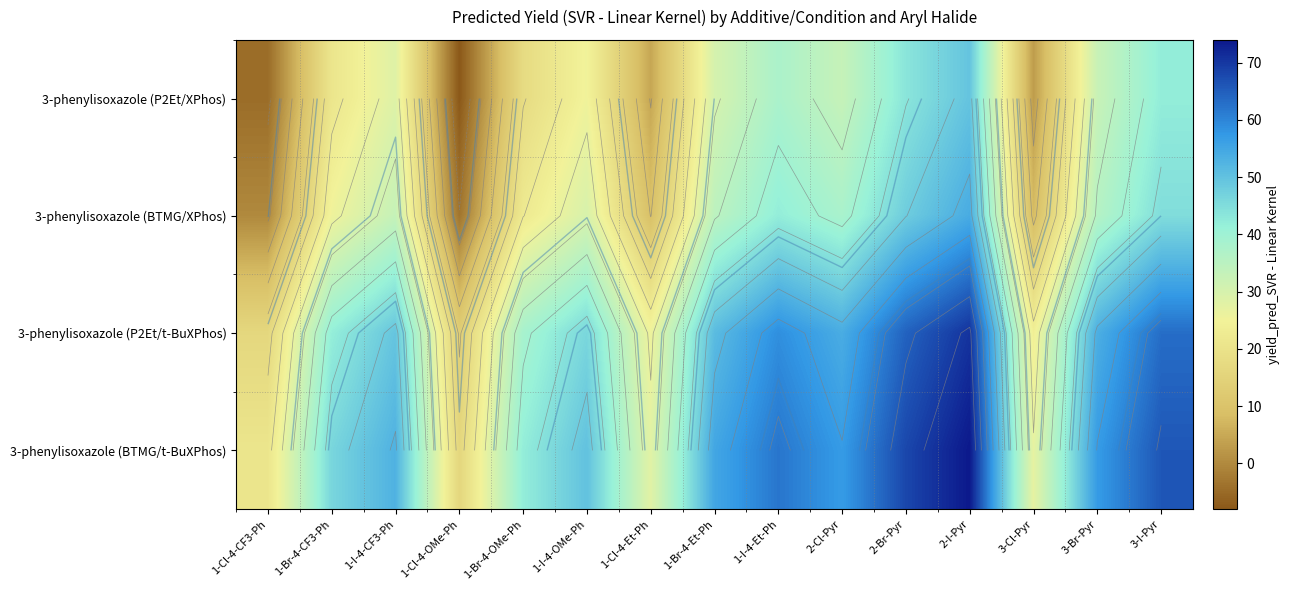

True or false: 3-phenylisoxazole (P2Et/t-BuXPhos) has a value of 64.5 at 2-Br-Pyr.

True